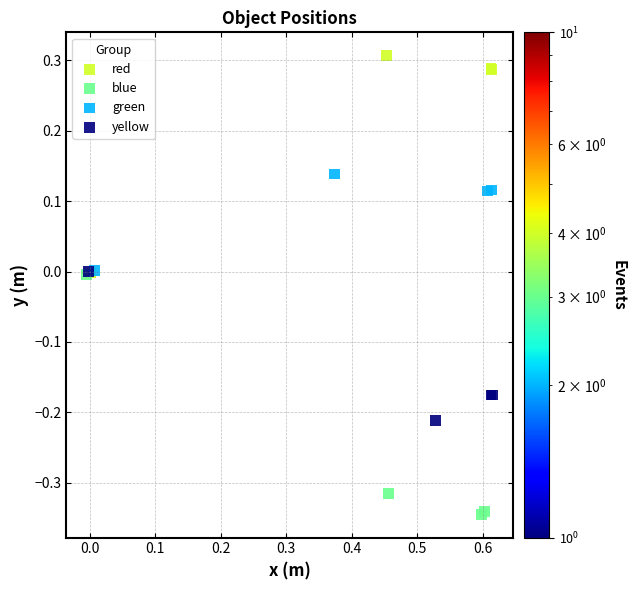

Which series contains the highest Y value?

red